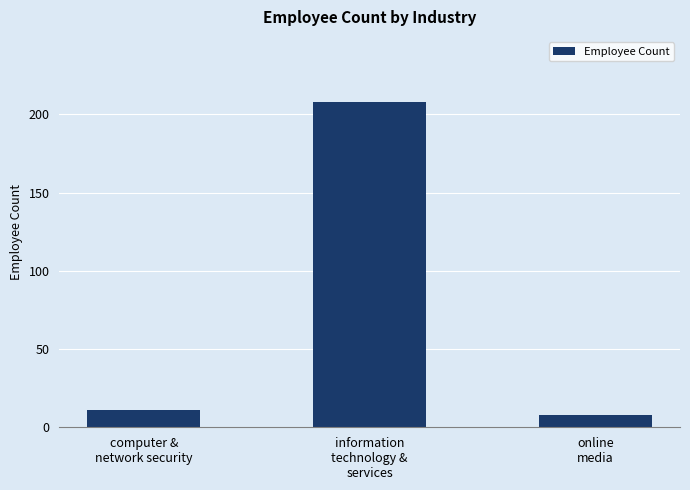

What is the maximum value shown in the chart?

208